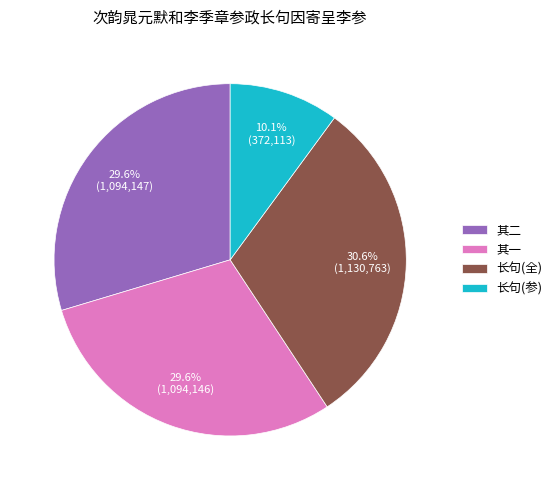

What portion of the pie excludes 其二?

70.4%